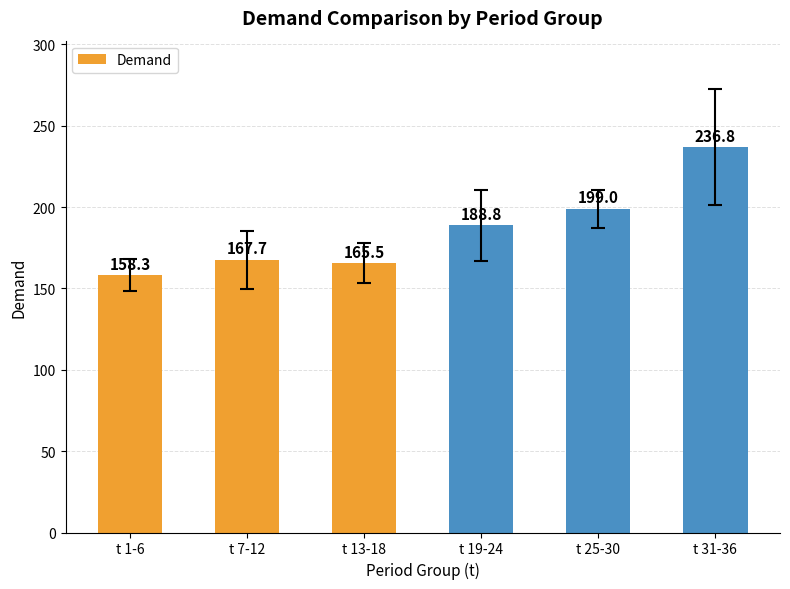

At which category does the chart reach its minimum across all series?

t 1-6